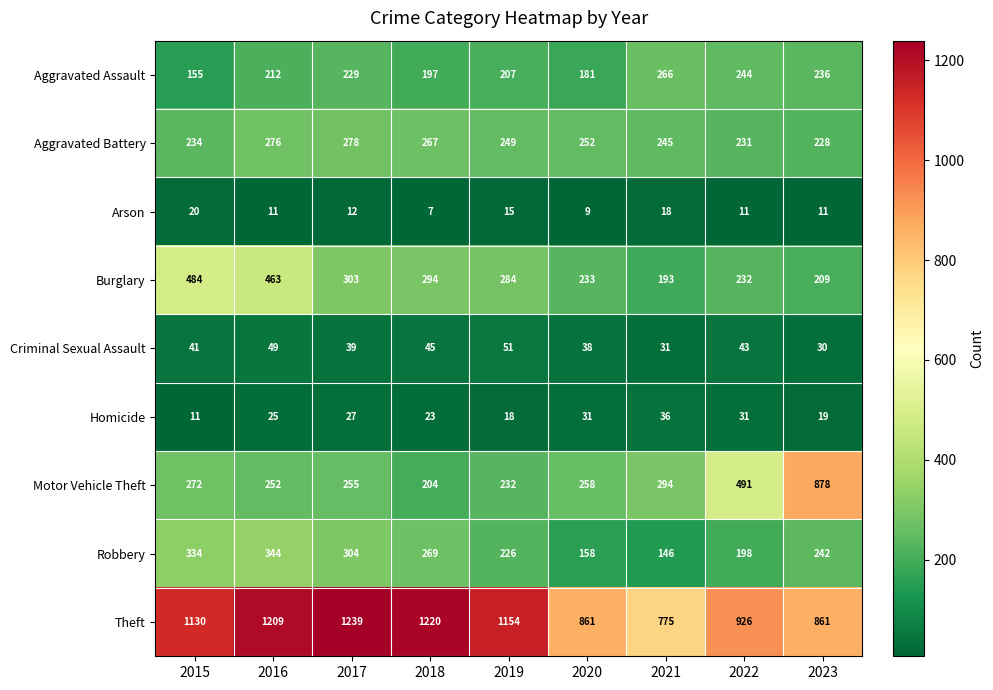

Which series changed the most between 2015 and 2017?

Burglary